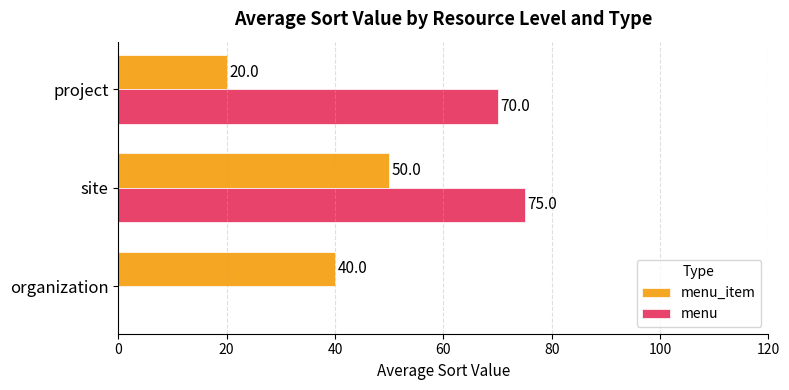

What is the total value across all series at organization?

40